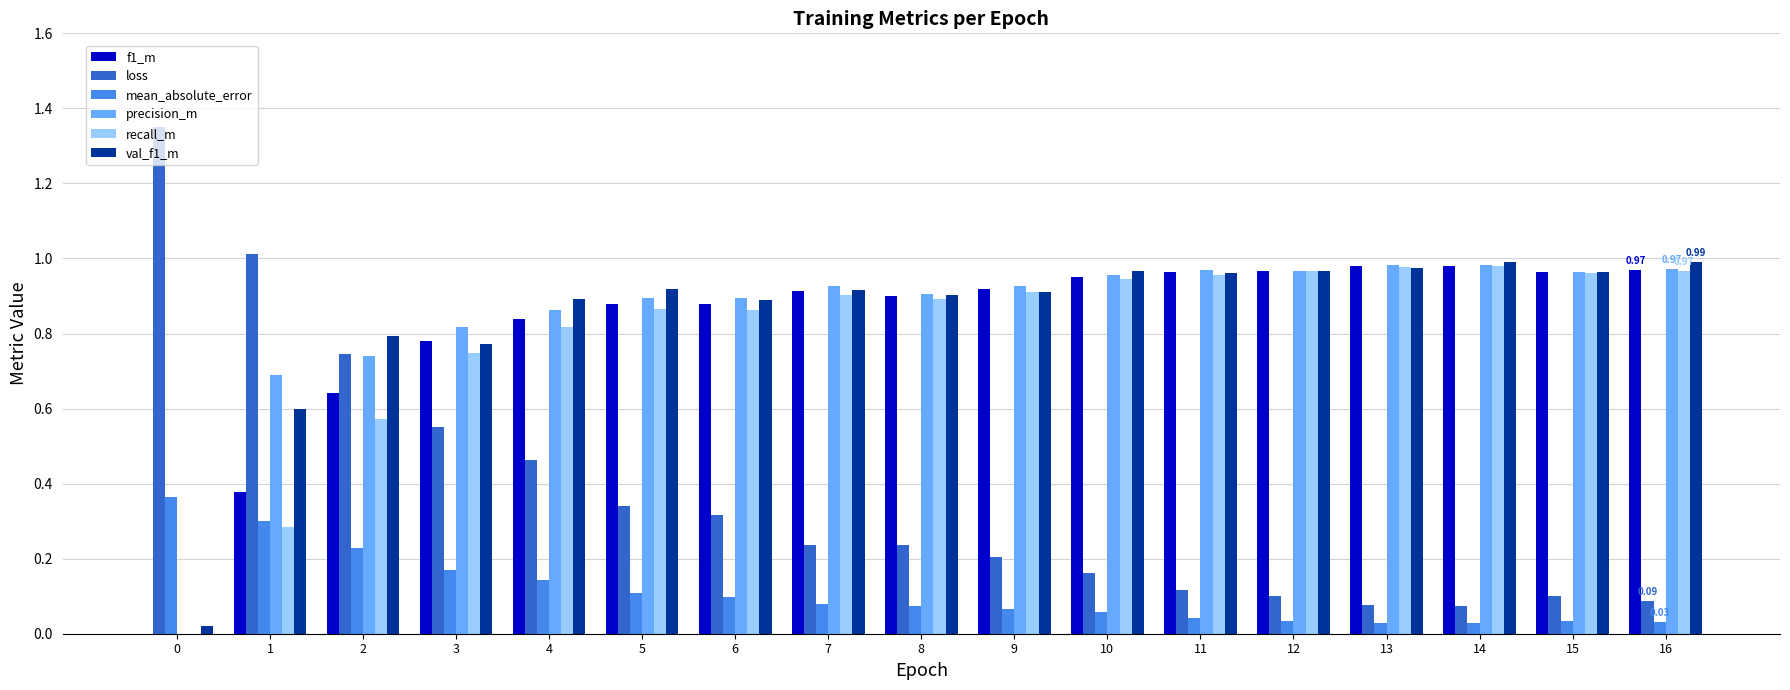

Between 5 and 12, which series saw the biggest shift?

loss